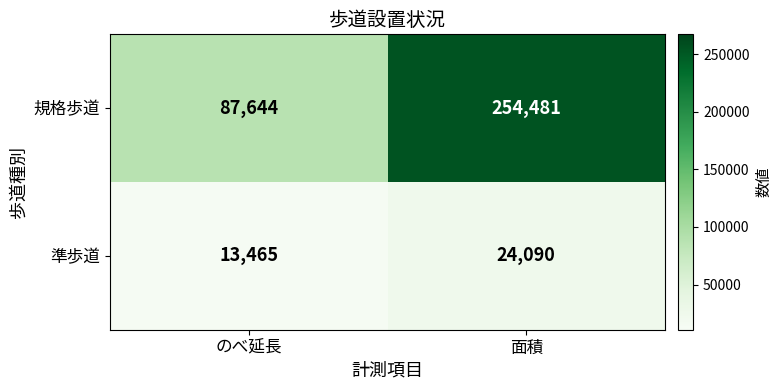

What is the difference between the 規格歩道 values at 面積 and のべ延長?

166837